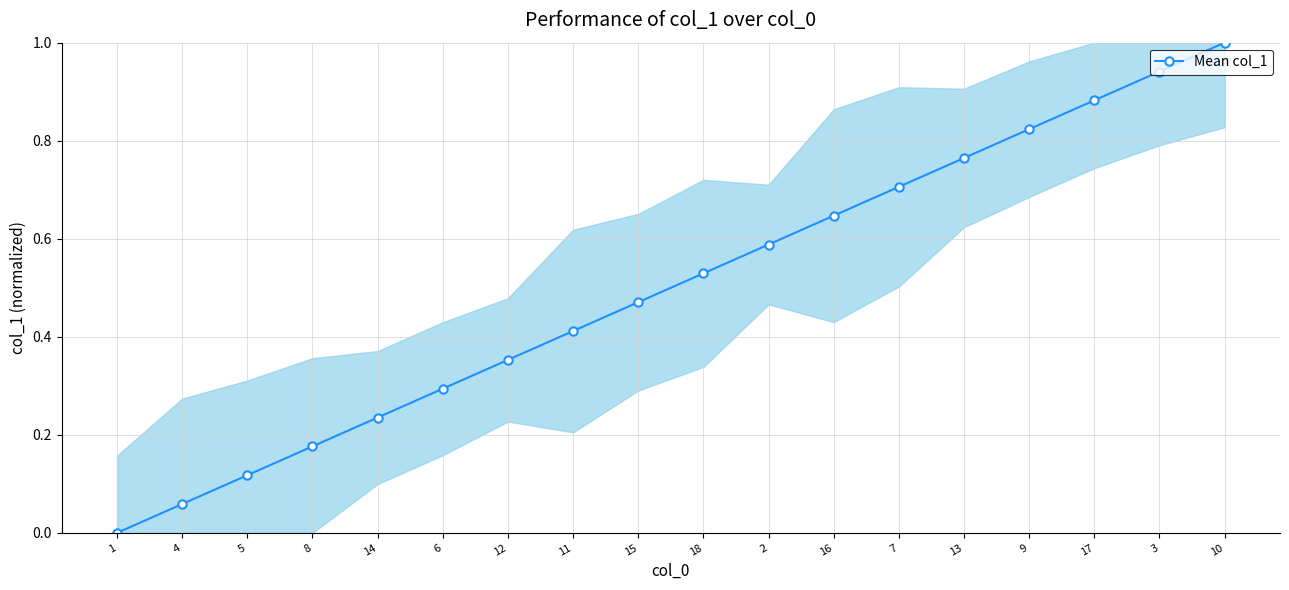

Is this an area chart (filled region under the line)?

No